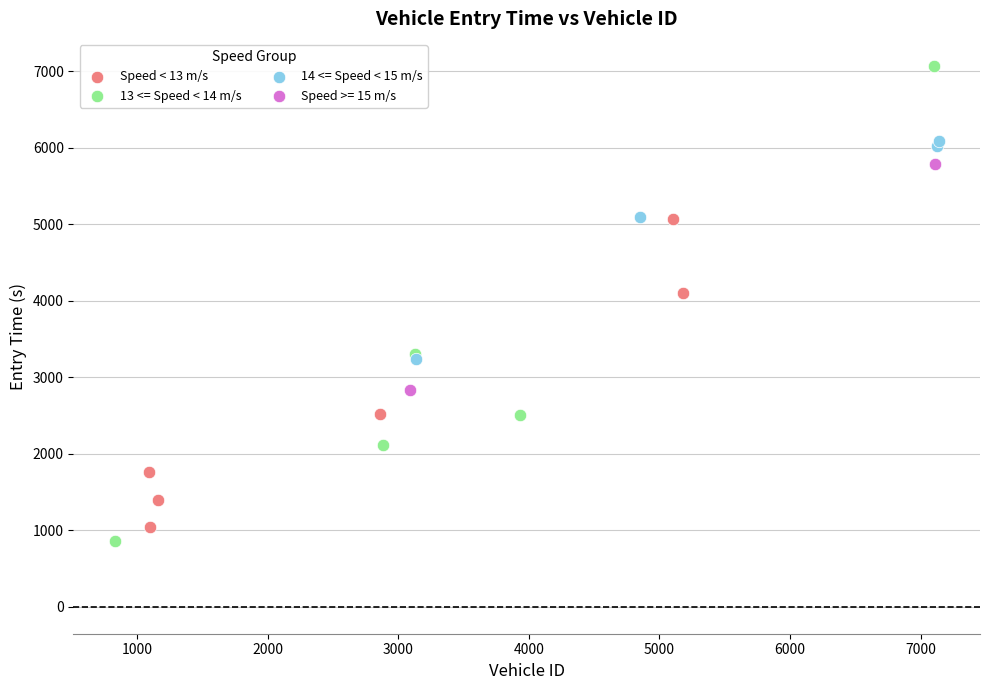

Which series reaches the maximum Y coordinate?

13 <= Speed < 14 m/s